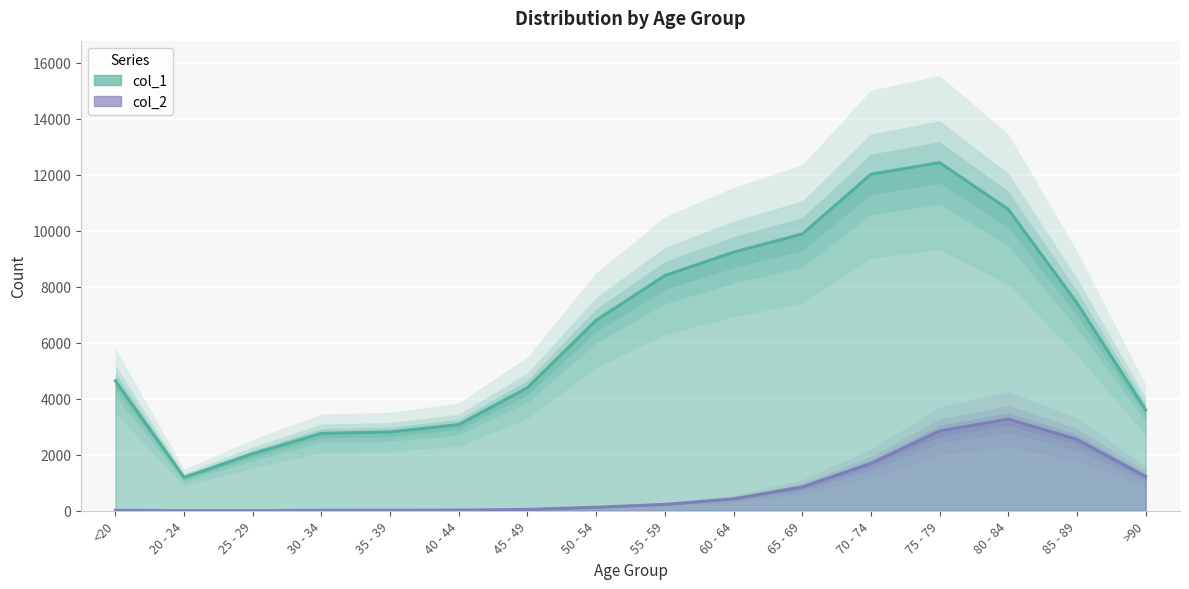

What is the difference between the highest and lowest values at <20?

4623